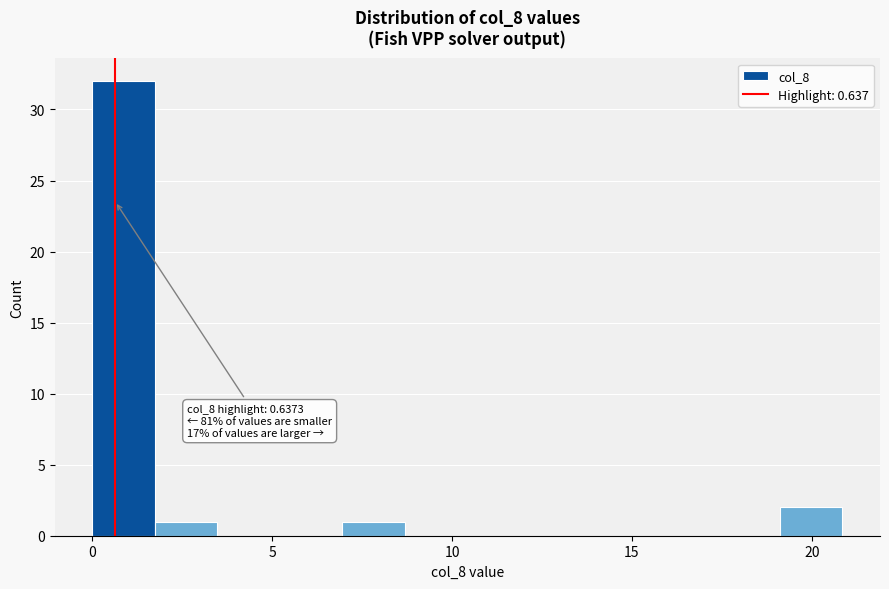

Read against the x-axis, roughly where is the centre of the tallest bar?

1.0